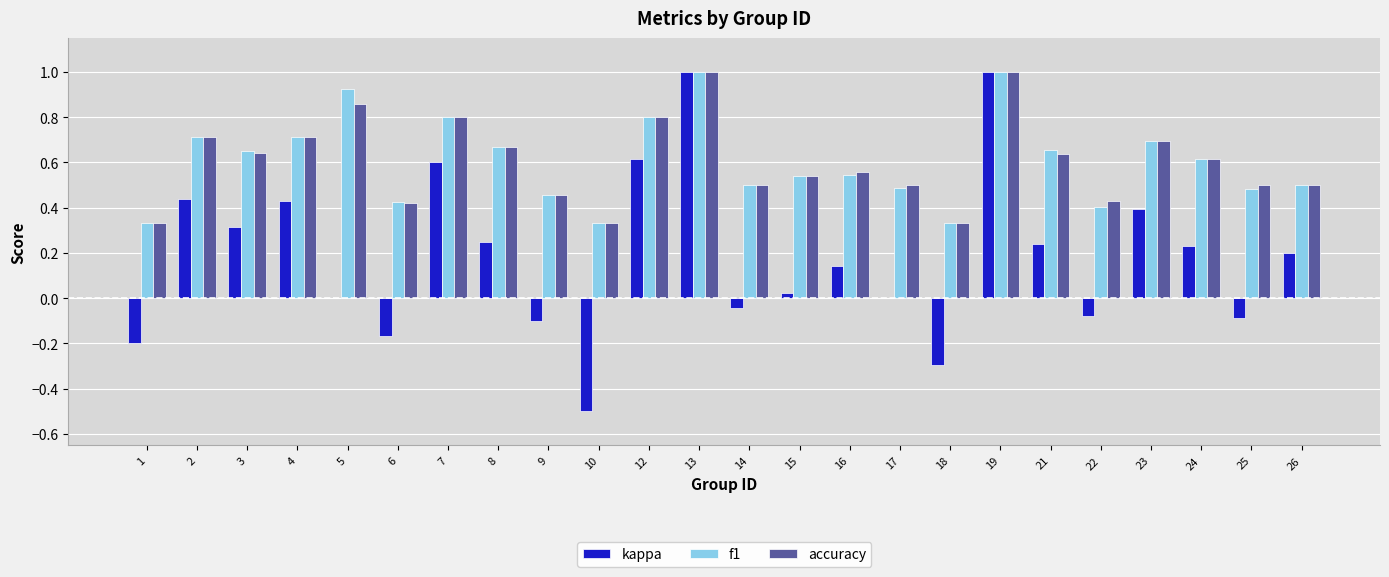

What is the maximum value for f1?

1.0